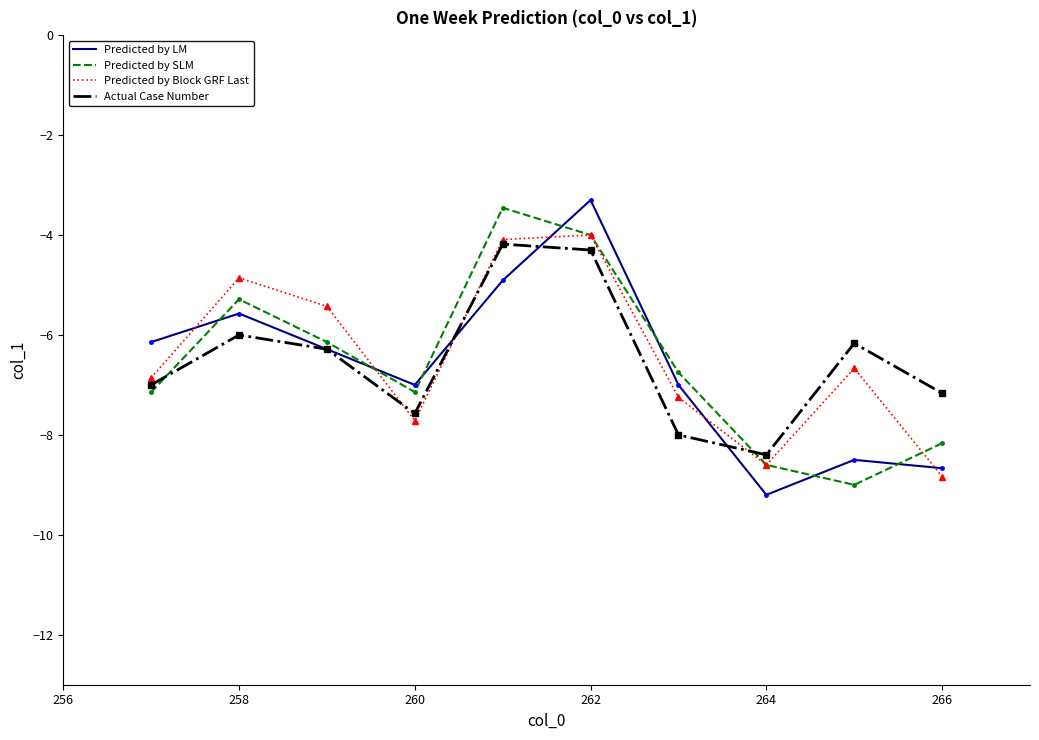

What is the lowest value of the Predicted by LM series?

-9.2